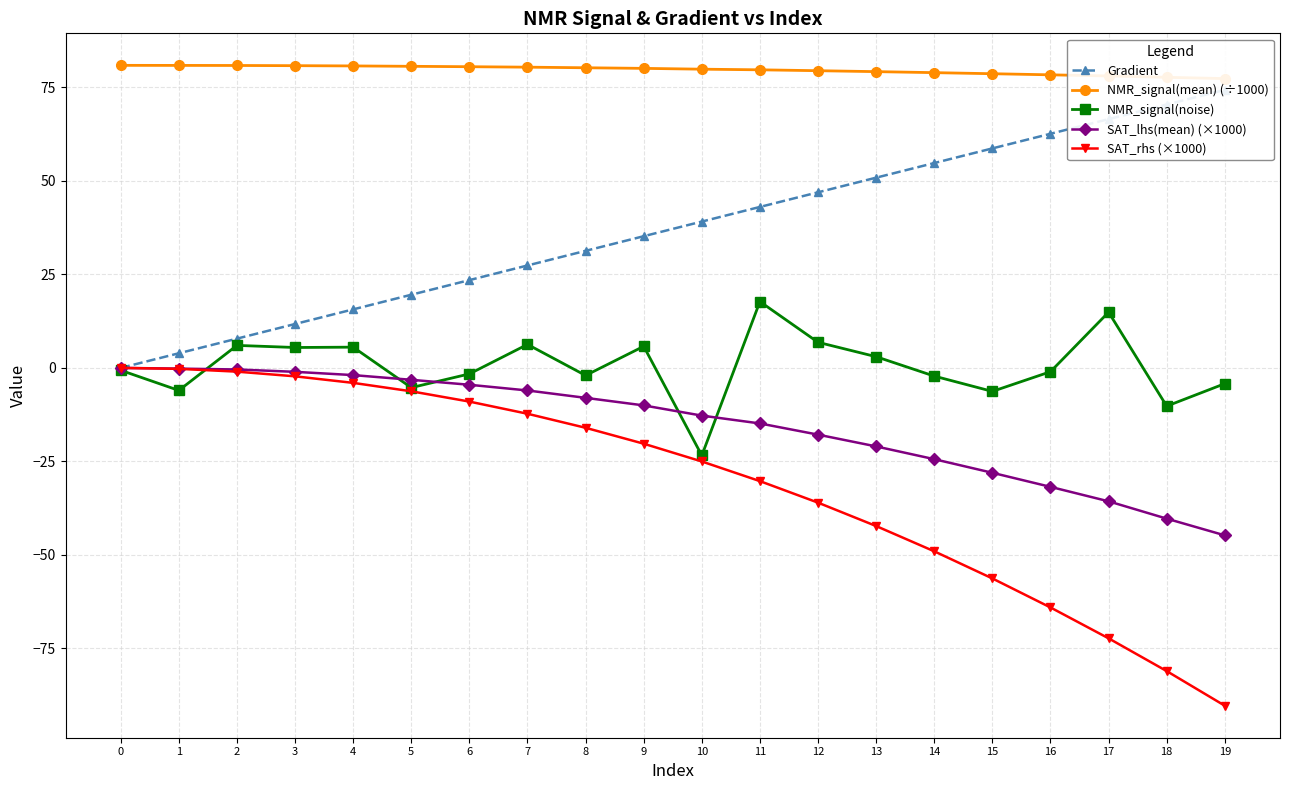

What is the smallest value displayed?

-90.3